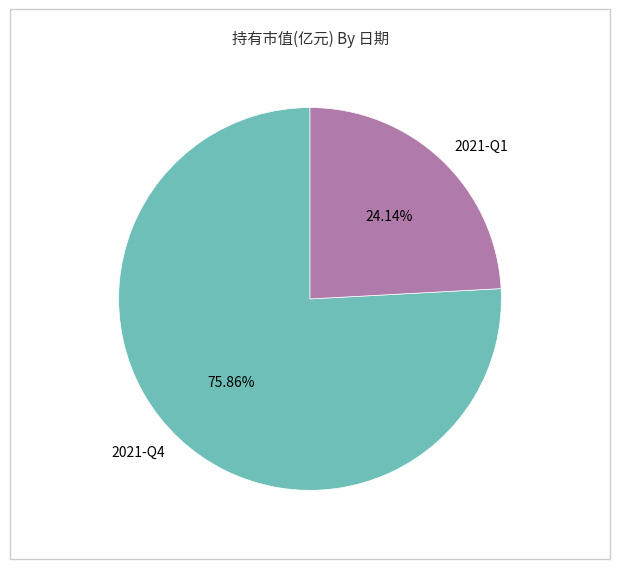

Rank the categories by value from lowest to highest.

2021-Q1, 2021-Q4